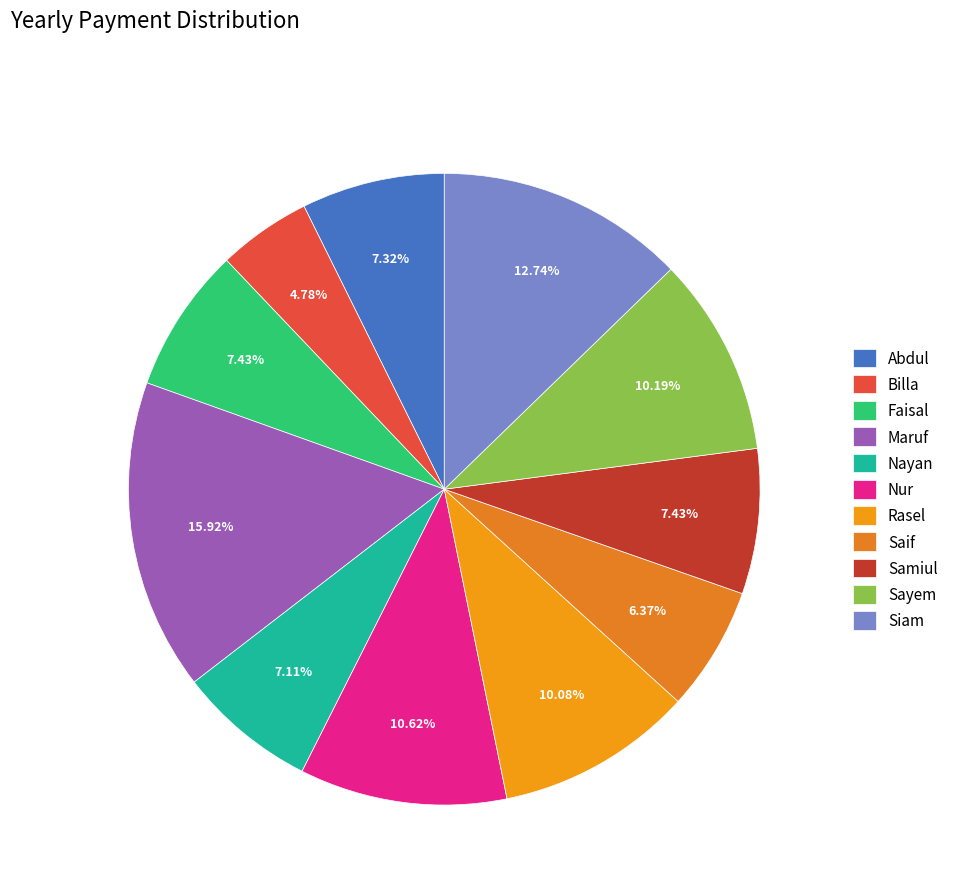

What percentage is the Saif slice, to the nearest percent?

6%